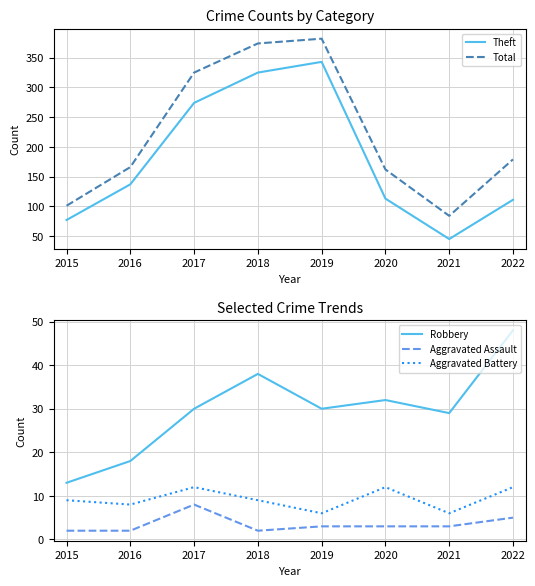

What is the total value across all series at 2021?

167